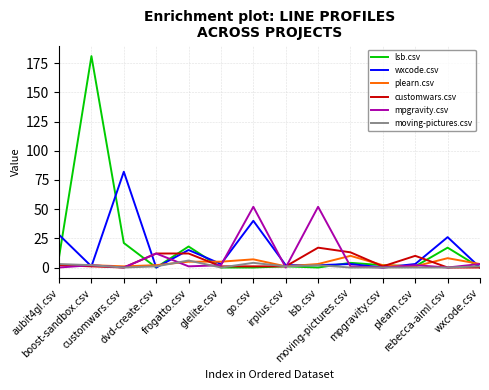

At which category does the chart reach its peak across all series?

boost-sandbox.csv